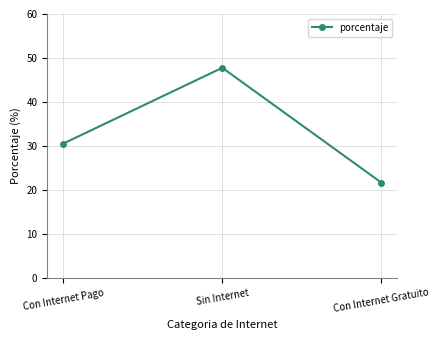

Reading right to left, list all the values displayed in this chart.

Con Internet Gratuito=21.7	Sin Internet=47.8	Con Internet Pago=30.5